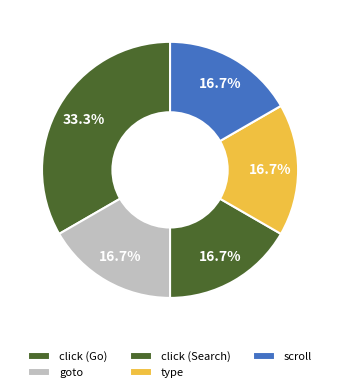

Which has a higher value, goto or click (Go)?

click (Go)